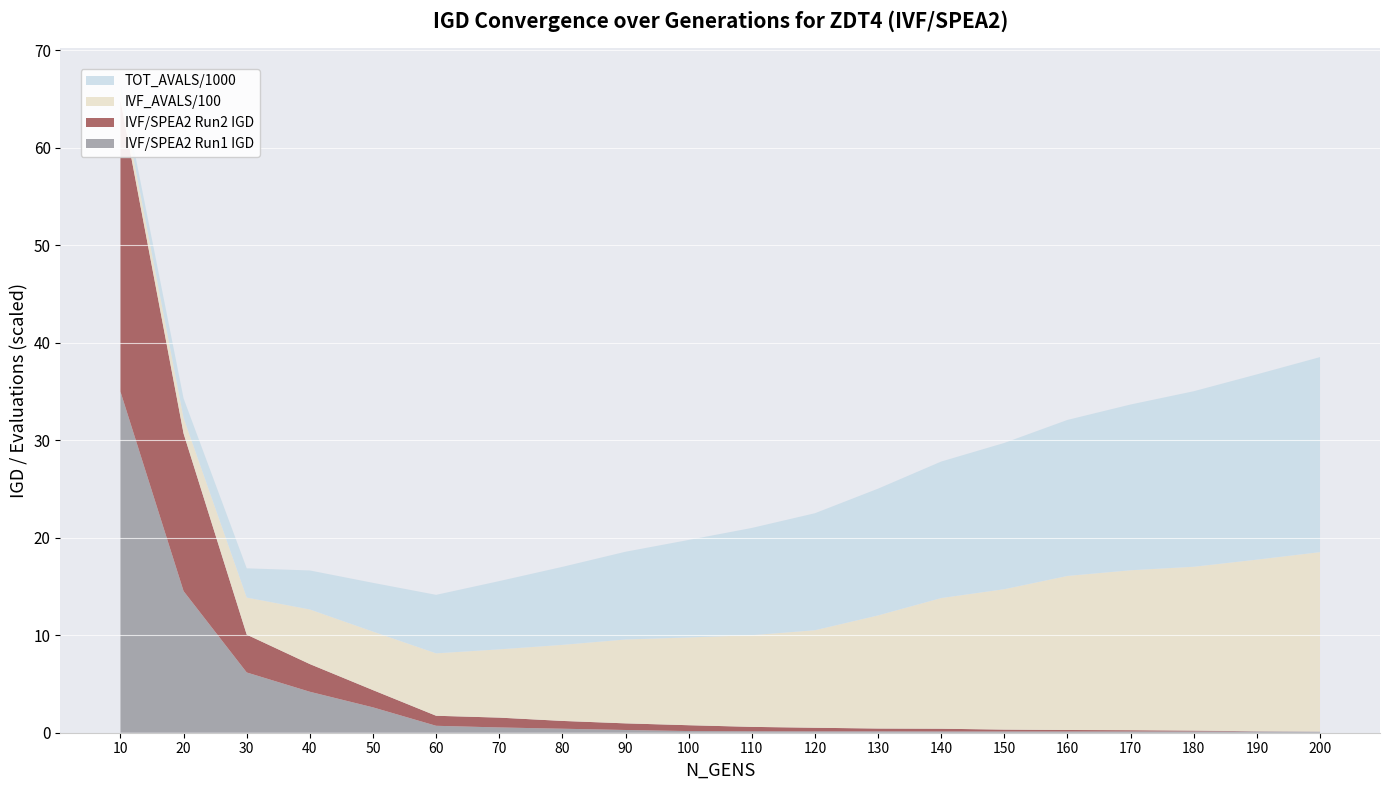

Reading left to right, extract all data points from this chart.

IVF/SPEA2 Run1 IGD: 35.0	14.5	6.2	4.2	2.6	0.7	0.5	0.4	0.3	0.2	0.1	0.1	0.1	0.1	0.1	0.1	0.1	0.1	0.1	0.1
IVF/SPEA2 Run2 IGD: 29.9	16.2	3.9	2.8	1.8	1.0	1.0	0.8	0.7	0.6	0.5	0.4	0.3	0.3	0.2	0.1	0.1	0.1	0.0	0.0
IVF_AVALS/100: 1.0	1.6	3.8	5.6	6.0	6.4	7.0	7.8	8.6	9.0	9.4	10.0	11.6	13.4	14.4	15.8	16.4	16.8	17.6	18.4
TOT_AVALS/1000: 1.0	2.0	3.0	4.0	5.0	6.0	7.0	8.0	9.0	10.0	11.0	12.0	13.0	14.0	15.0	16.0	17.0	18.0	19.0	20.0